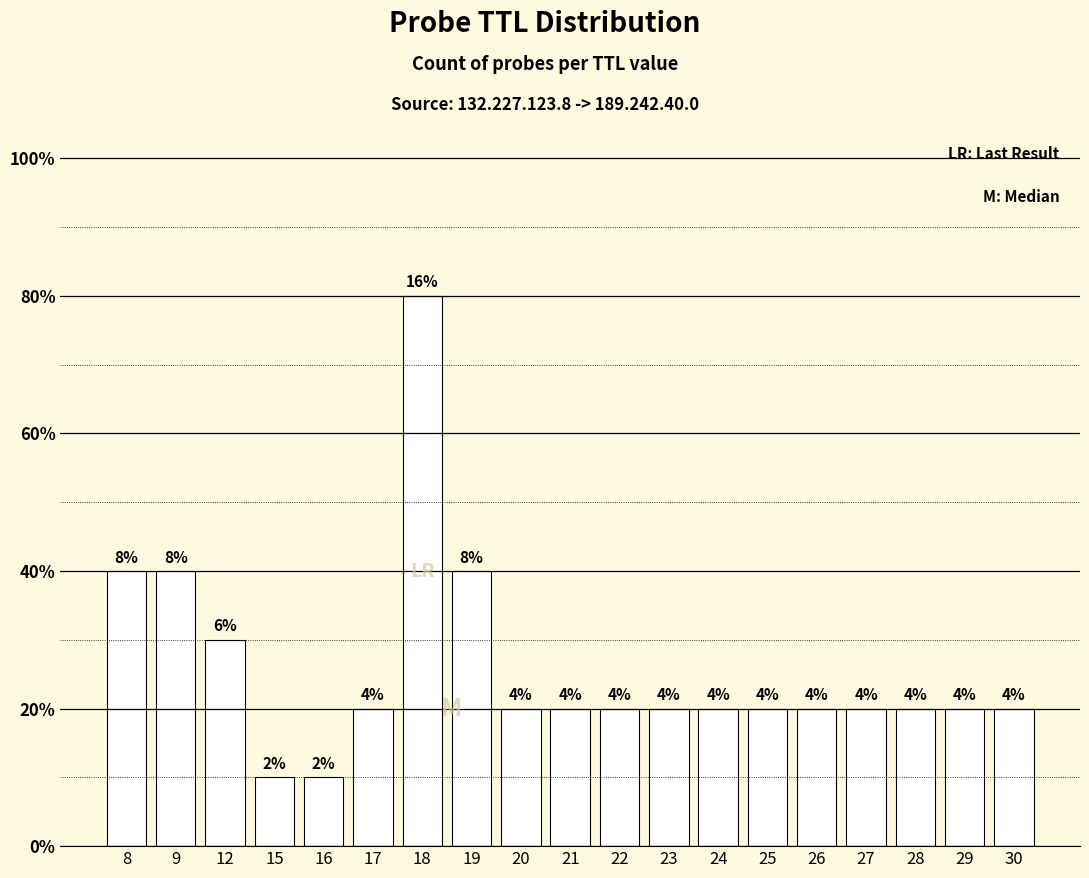

Are the bars horizontal?

No